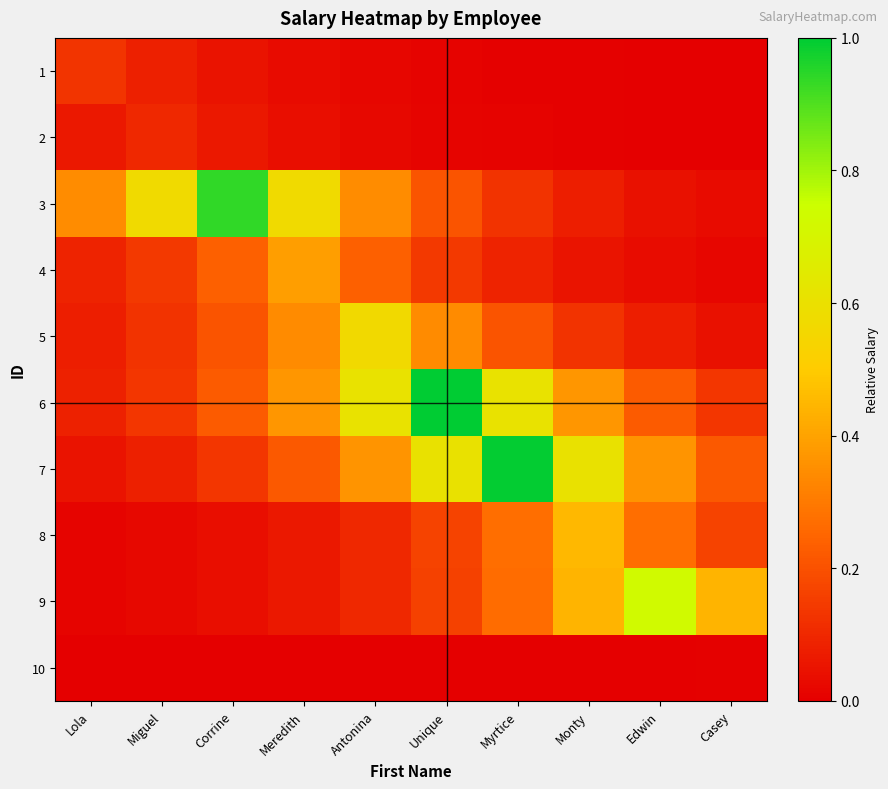

Reading left to right, what are all the values shown in this chart?

1: Lola=0.1	Miguel=0.1	Corrine=0.0	Meredith=0.0	Antonina=0.0	Unique=0.0	Myrtice=0.0	Monty=0.0	Edwin=0.0	Casey=0.0
2: Lola=0.1	Miguel=0.1	Corrine=0.1	Meredith=0.0	Antonina=0.0	Unique=0.0	Myrtice=0.0	Monty=0.0	Edwin=0.0	Casey=0.0
3: Lola=0.3	Miguel=0.6	Corrine=0.9	Meredith=0.6	Antonina=0.3	Unique=0.2	Myrtice=0.1	Monty=0.1	Edwin=0.0	Casey=0.0
4: Lola=0.1	Miguel=0.1	Corrine=0.2	Meredith=0.4	Antonina=0.2	Unique=0.1	Myrtice=0.1	Monty=0.1	Edwin=0.0	Casey=0.0
5: Lola=0.1	Miguel=0.1	Corrine=0.2	Meredith=0.3	Antonina=0.6	Unique=0.3	Myrtice=0.2	Monty=0.1	Edwin=0.1	Casey=0.0
6: Lola=0.1	Miguel=0.1	Corrine=0.2	Meredith=0.4	Antonina=0.6	Unique=1.0	Myrtice=0.6	Monty=0.4	Edwin=0.2	Casey=0.1
7: Lola=0.0	Miguel=0.1	Corrine=0.1	Meredith=0.2	Antonina=0.4	Unique=0.6	Myrtice=1.0	Monty=0.6	Edwin=0.4	Casey=0.2
8: Lola=0.0	Miguel=0.0	Corrine=0.0	Meredith=0.1	Antonina=0.1	Unique=0.2	Myrtice=0.3	Monty=0.4	Edwin=0.3	Casey=0.2
9: Lola=0.0	Miguel=0.0	Corrine=0.0	Meredith=0.1	Antonina=0.1	Unique=0.2	Myrtice=0.3	Monty=0.4	Edwin=0.7	Casey=0.4
10: Lola=0.0	Miguel=0.0	Corrine=0.0	Meredith=0.0	Antonina=0.0	Unique=0.0	Myrtice=0.0	Monty=0.0	Edwin=0.0	Casey=0.0